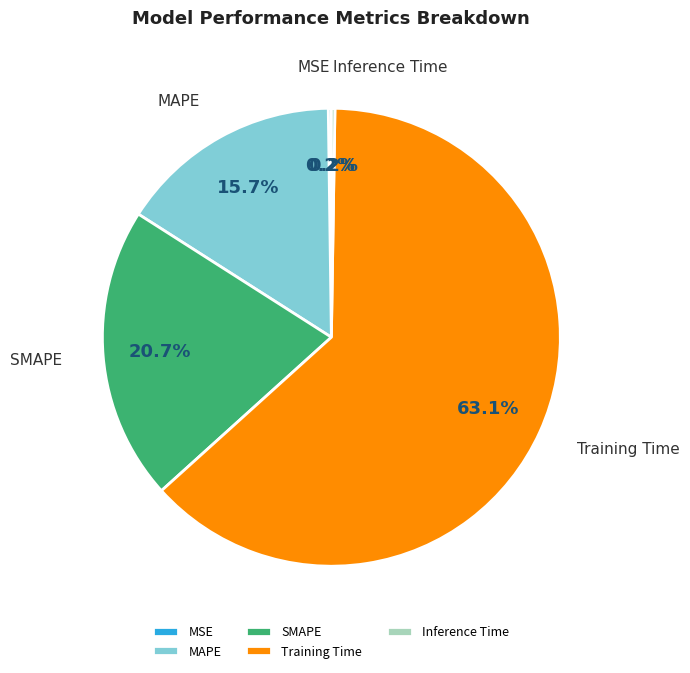

Is the sum of Training Time and MAPE greater than half?

Yes